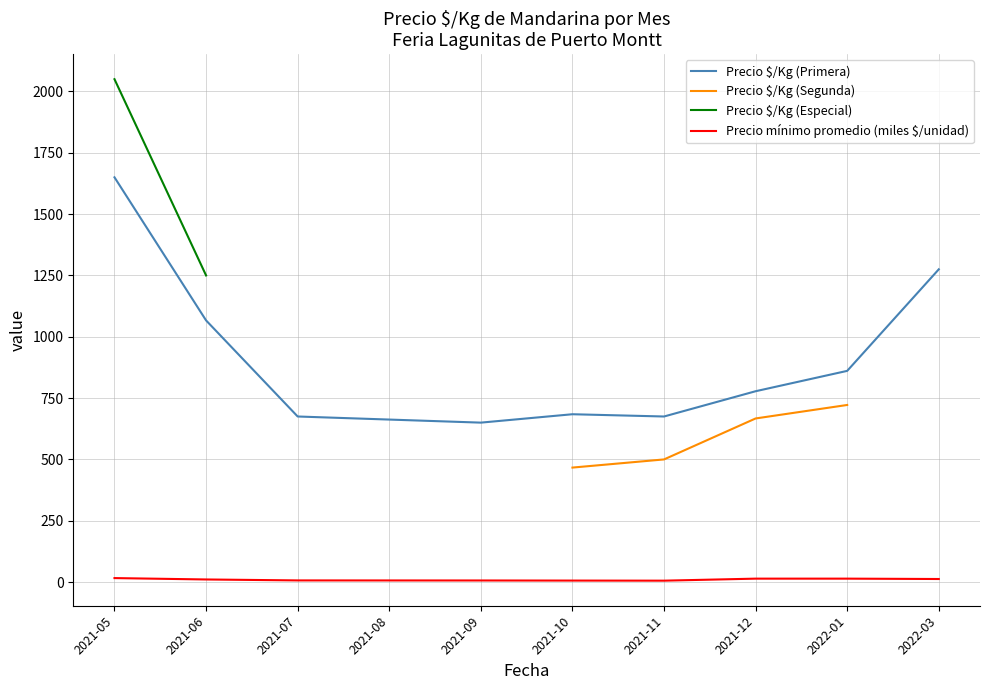

What value does the Precio $/Kg (Segunda) series have at 2021-10?

466.8